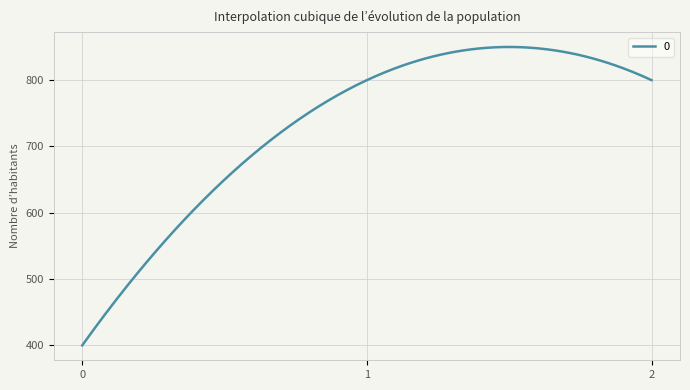

What is the greatest value displayed?

850.0